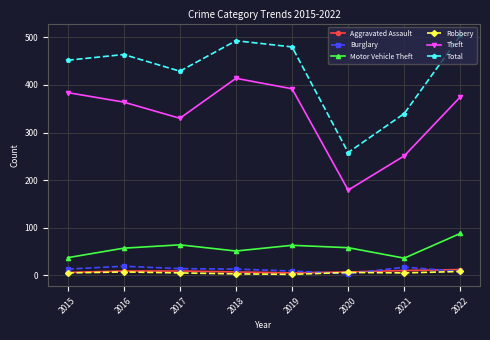

The Total series shows 181 at 2016. True or false?

False